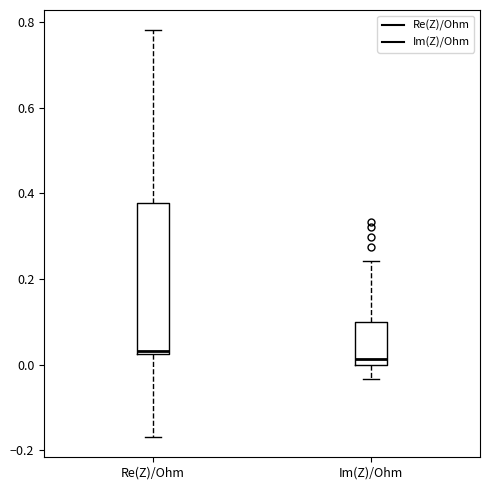

Where does the upper whisker of the box for Im(Z)/Ohm end on the y-axis? The values are not printed on the chart, so give them approximately, as read against the axis.

0.24